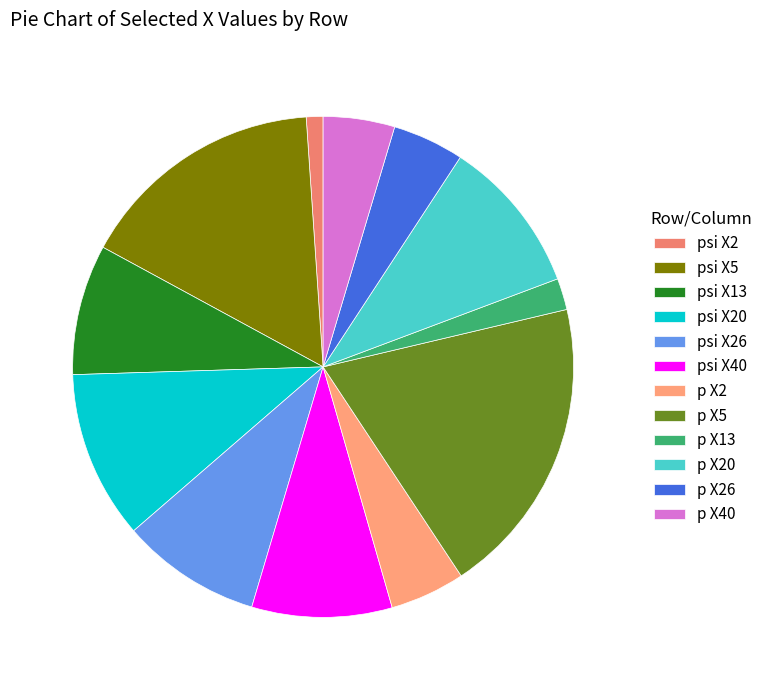

How many segments does this pie chart have?

12